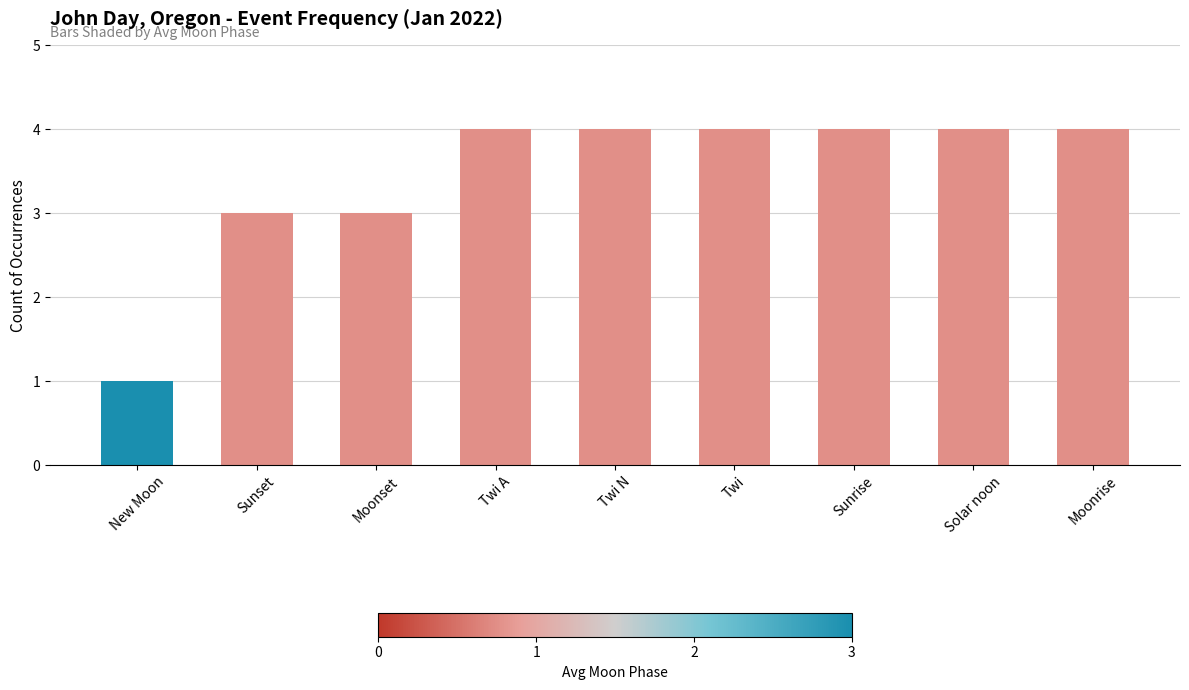

Reading right to left, extract all data points from this chart.

4	4	4	4	4	4	3	3	1